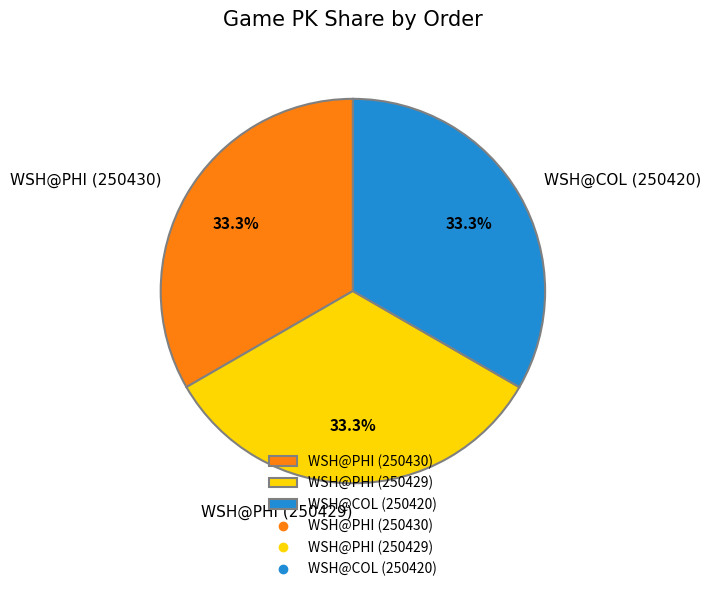

How many slices are in this pie chart?

3